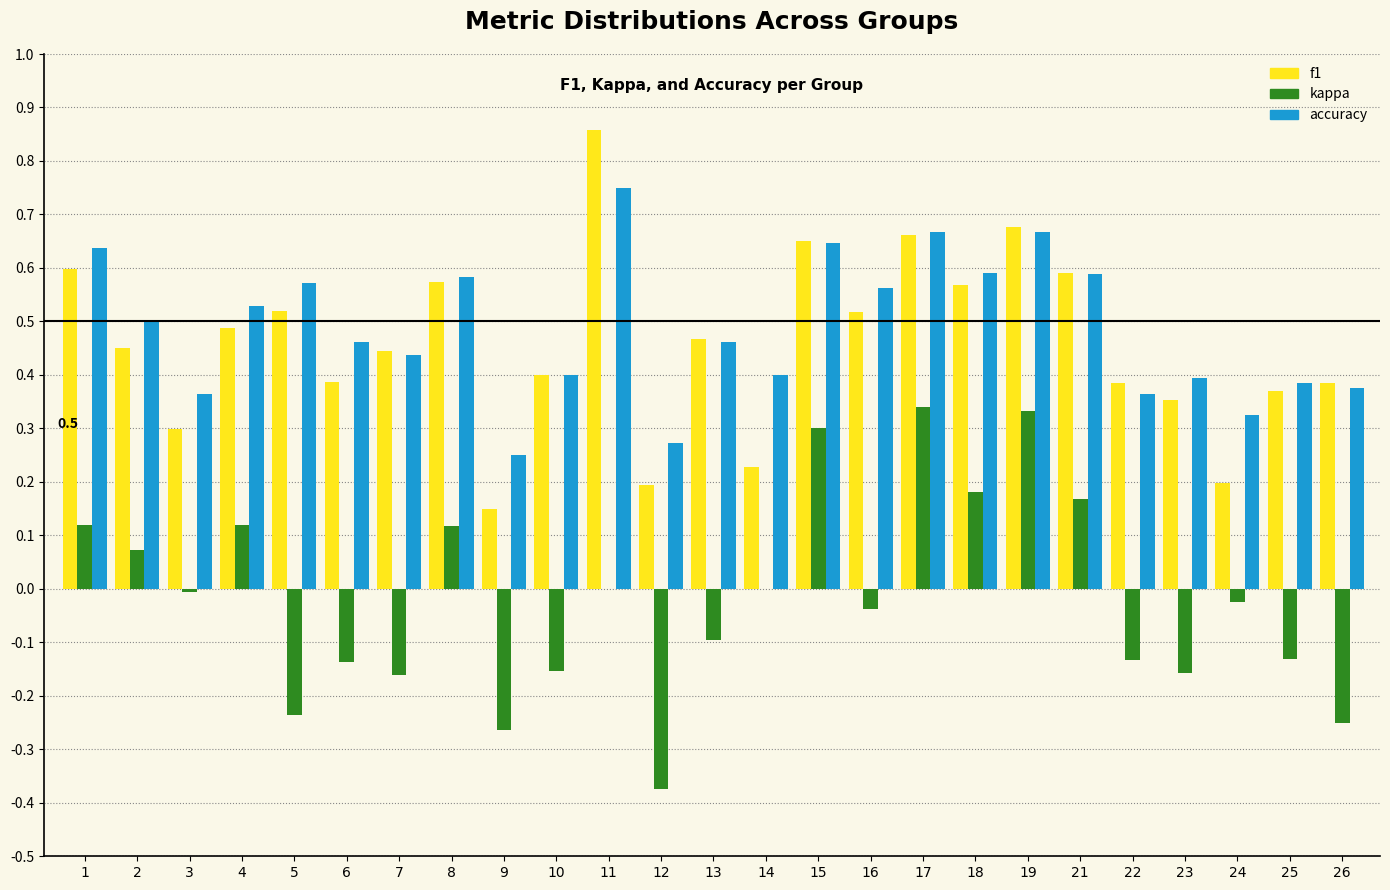

What is the total value across all series at 18?

1.3